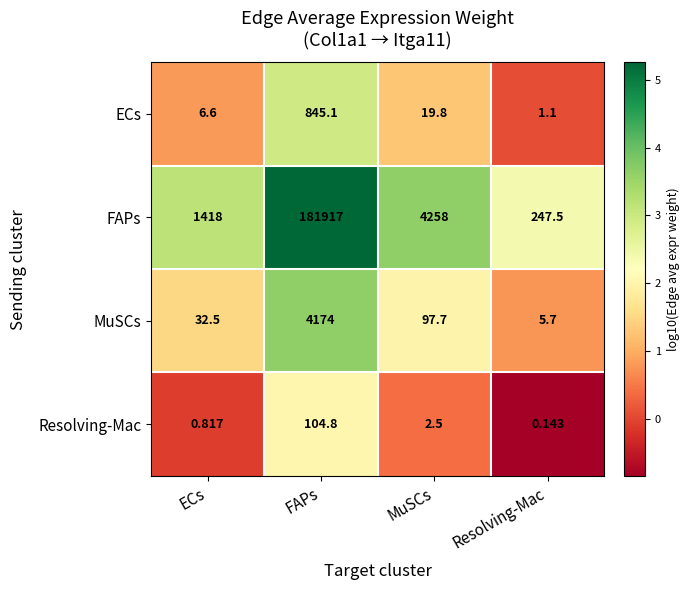

Where is ECs nearest to the value 423?

MuSCs